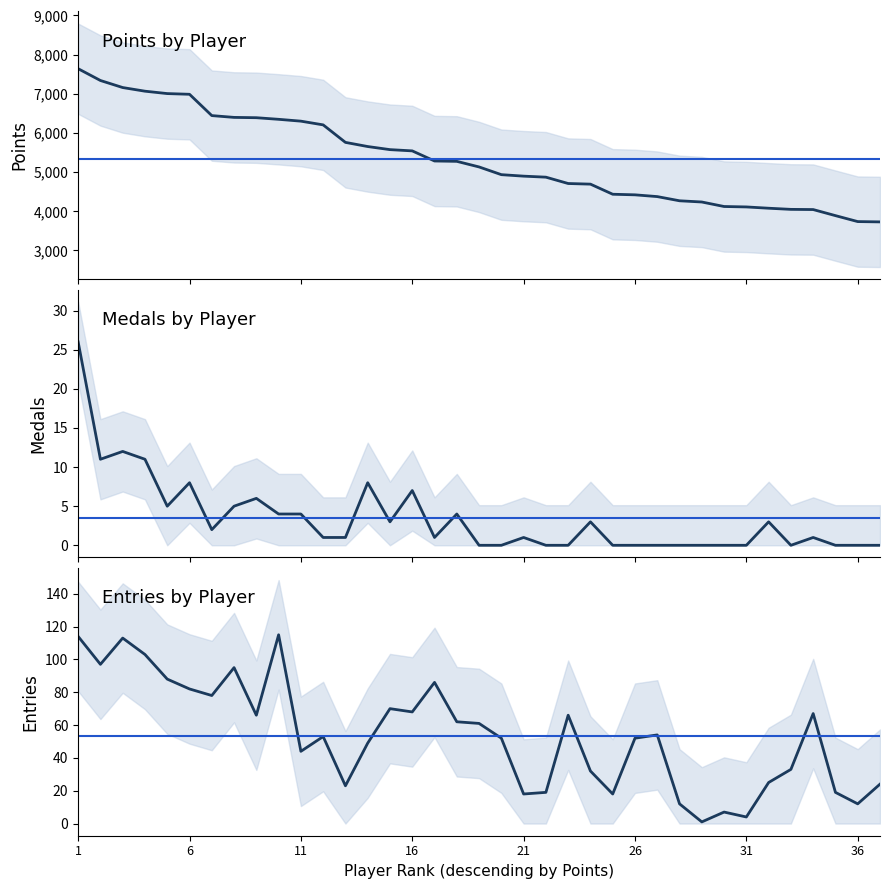

Rank the series by their maximum value, from highest to lowest.

Points, Entries, Medals